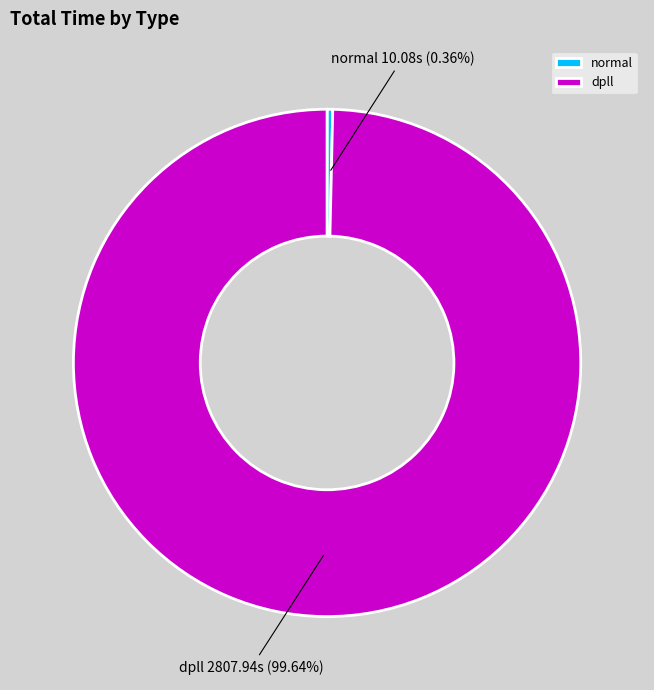

What is the smallest slice in the pie chart?

normal